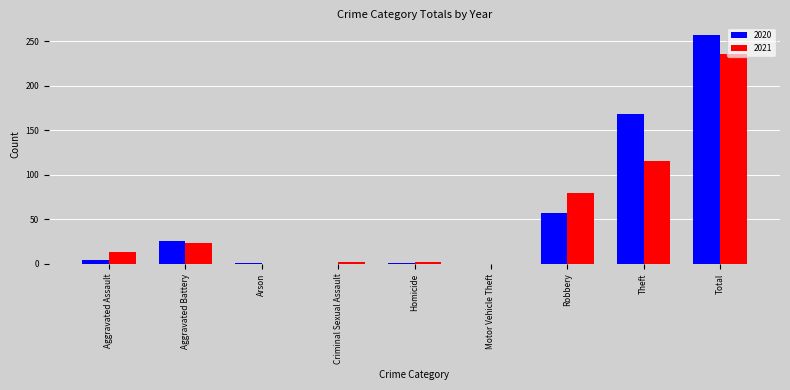

How many data points does each series have?

9